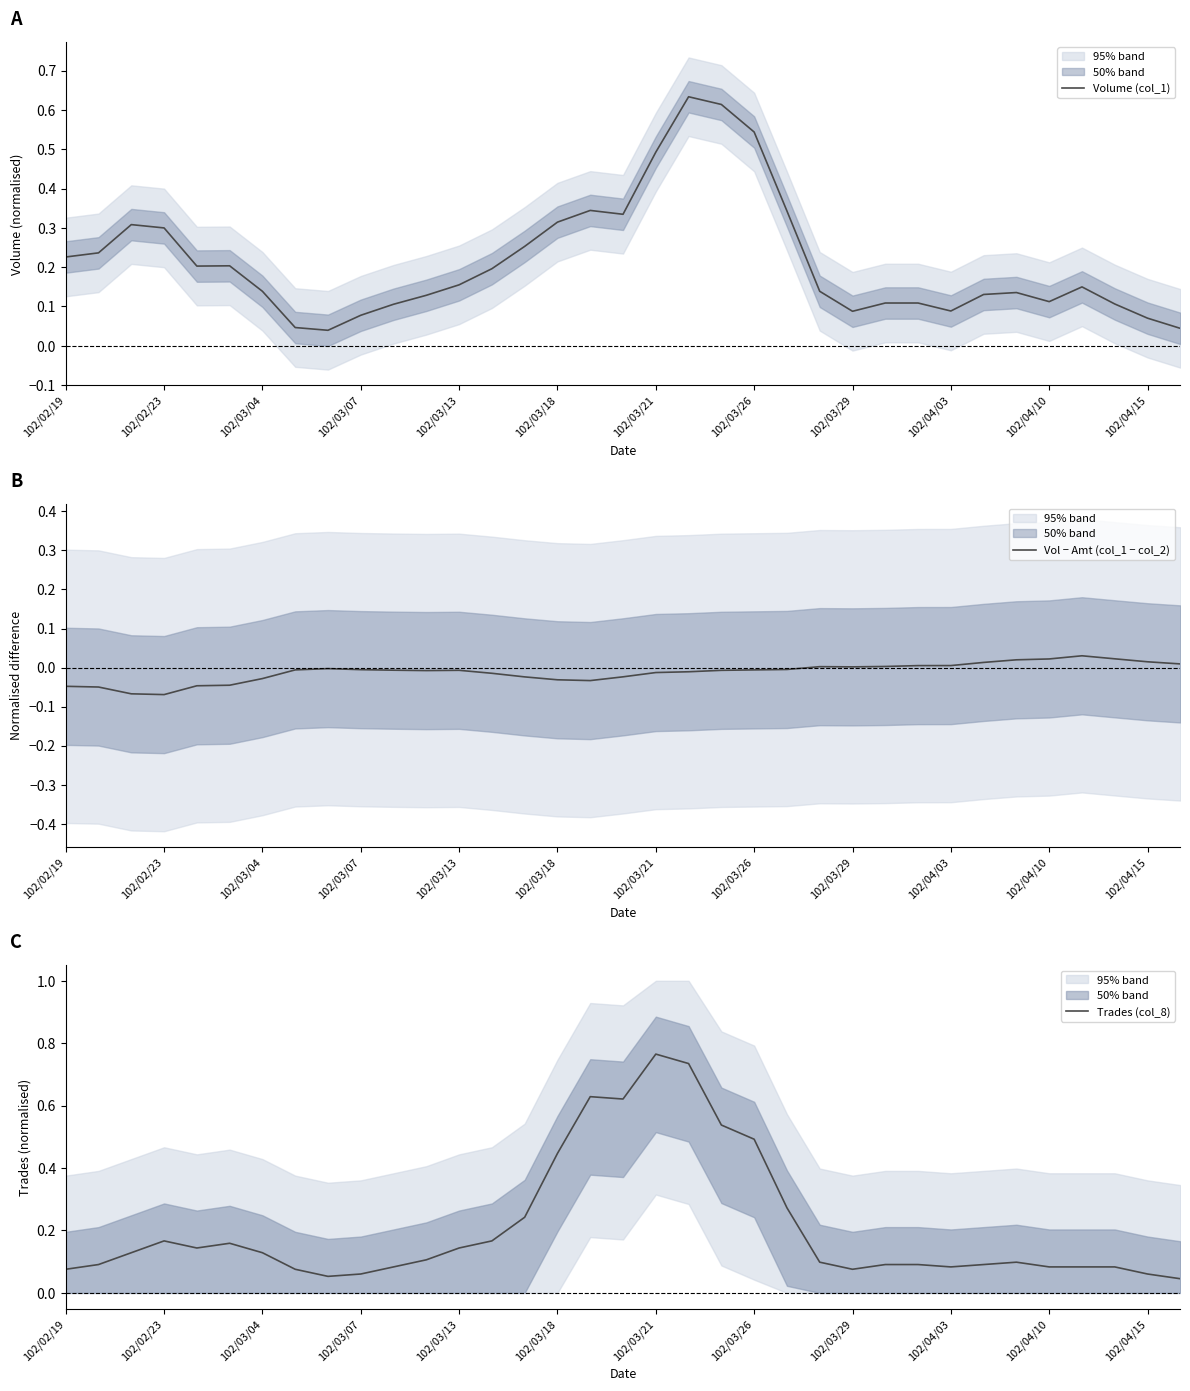

What is the difference between the highest and lowest values at 22?

0.3